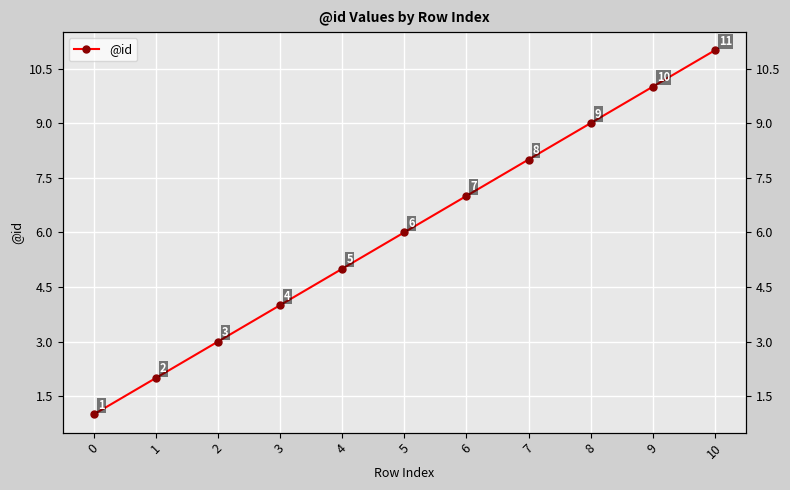

The value at 10 is 6. True or false?

False